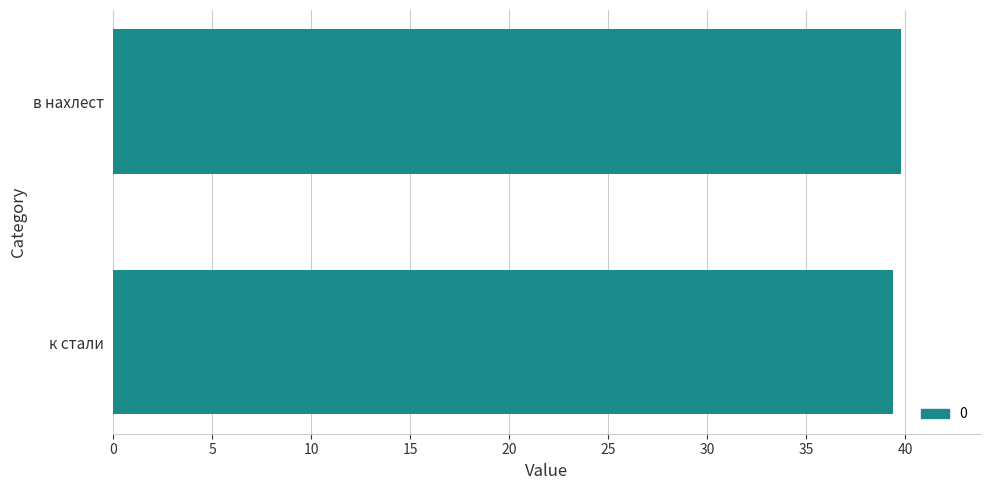

Read the value at к стали.

39.4